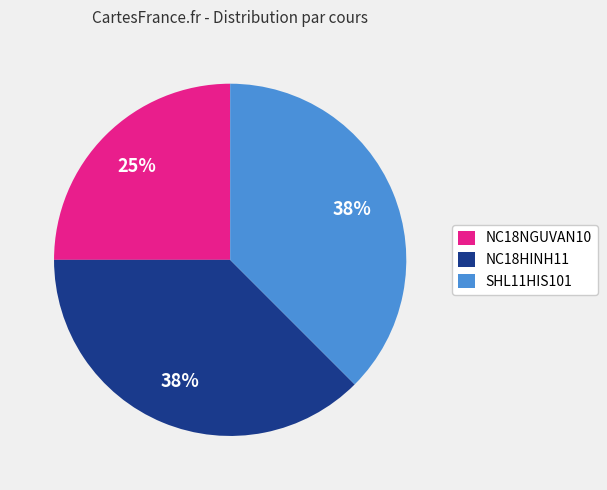

Combined, do SHL11HIS101 and NC18NGUVAN10 account for over 50%?

Yes